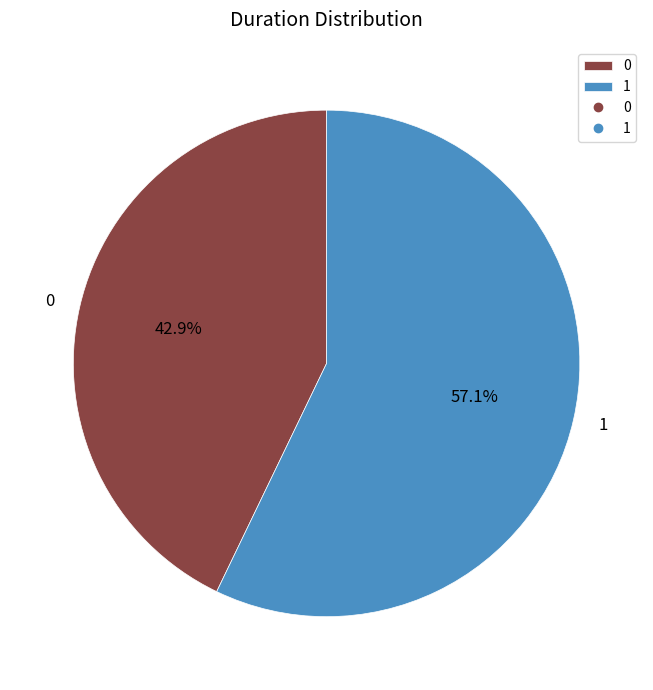

How many segments does this pie chart have?

2